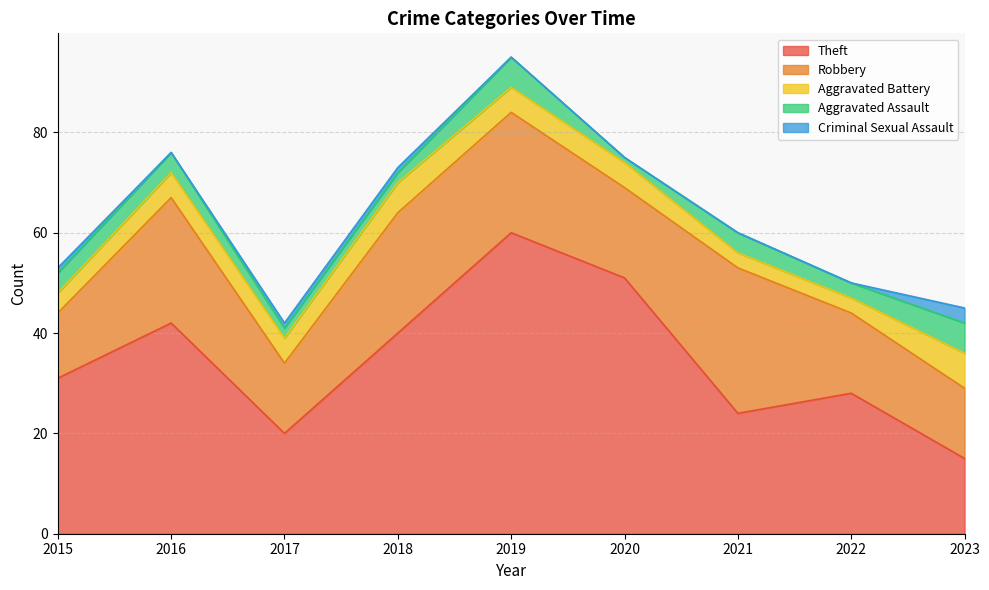

Count the number of data series in this chart.

5